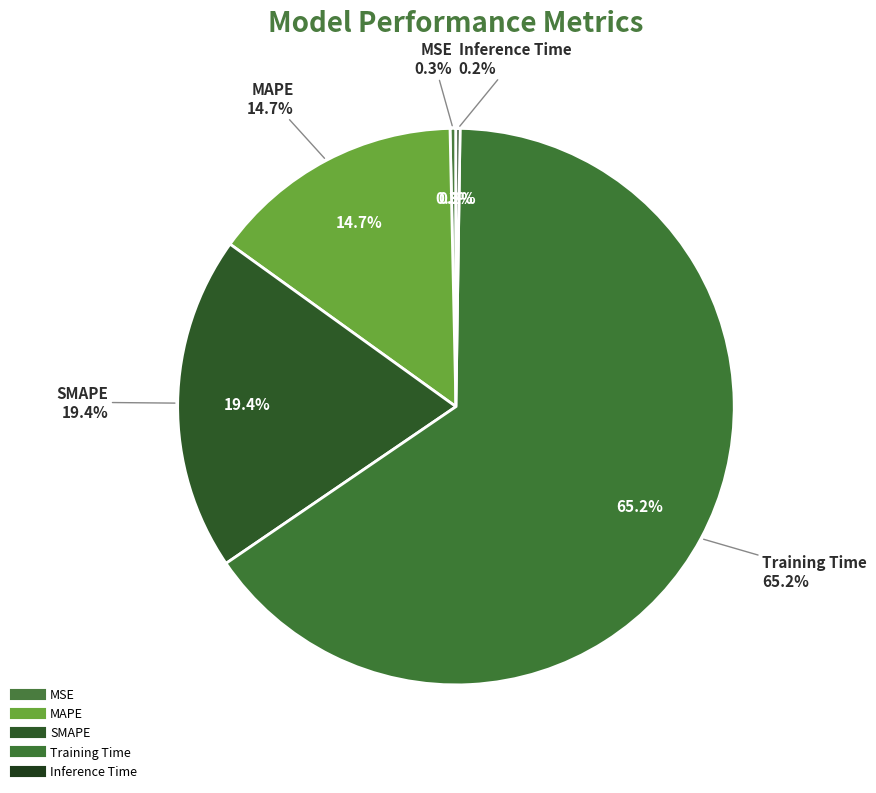

Which slice is the largest?

Training Time